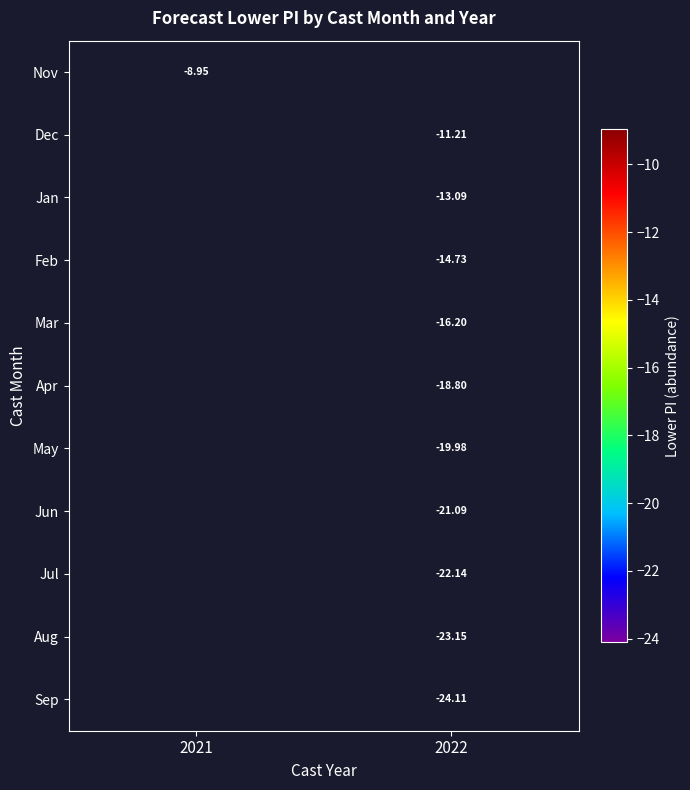

What is the approximate value of May at 2022?

-20.0